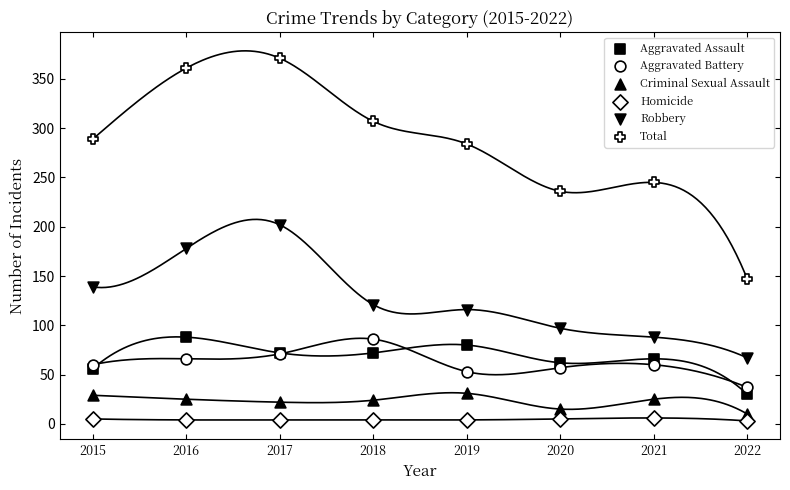

Which series has the widest spread of Y values?

Total